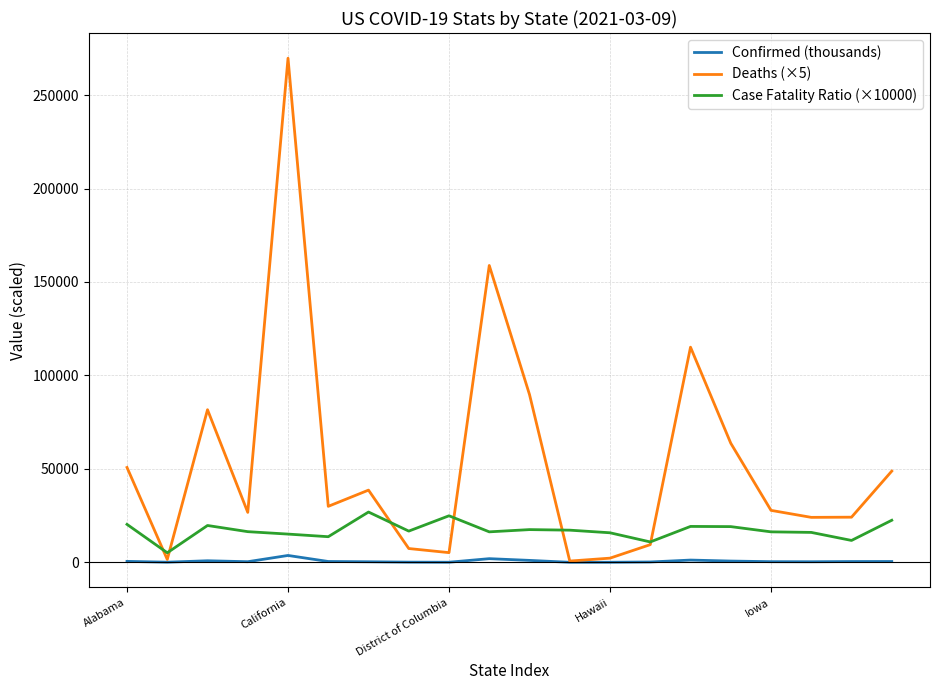

What is the lowest value of the Deaths (×5) series?

665.0